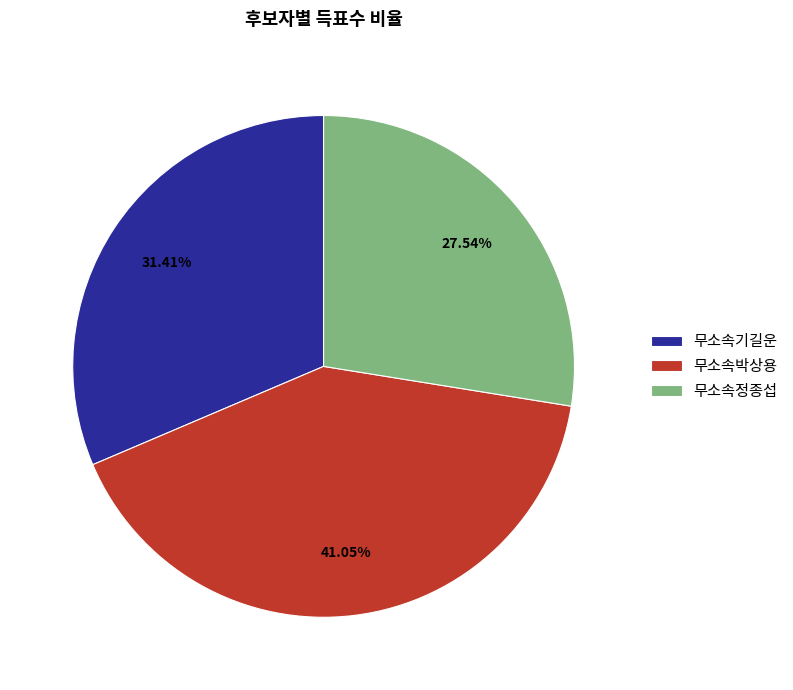

True or false: 무소속기길운 accounts for 31% of the total.

True